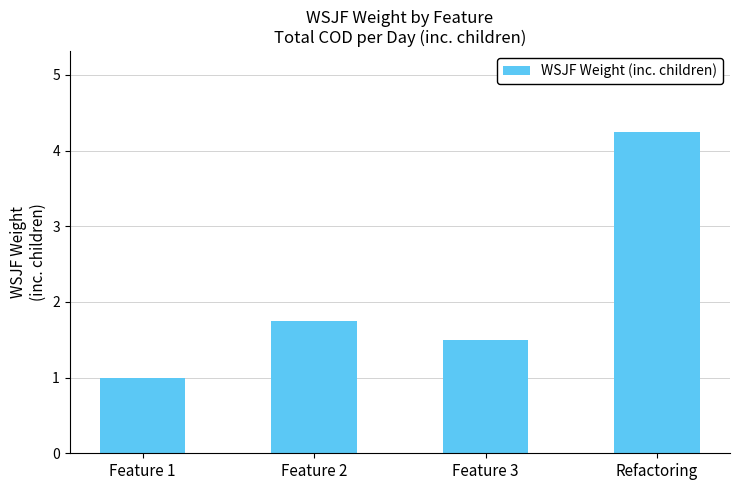

Between Feature 1 and Feature 2, which is larger?

Feature 2